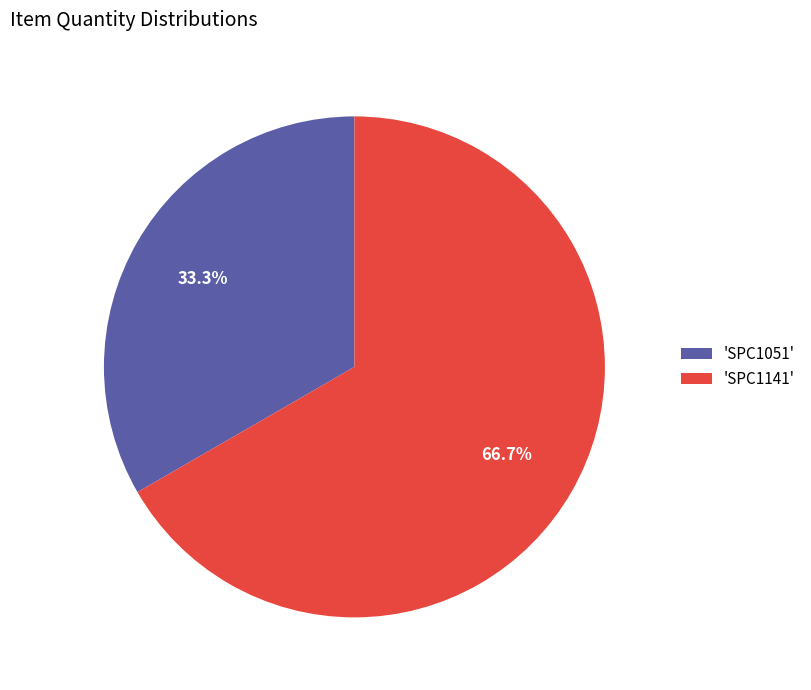

What is the smallest slice in the pie chart?

'SPC1051'